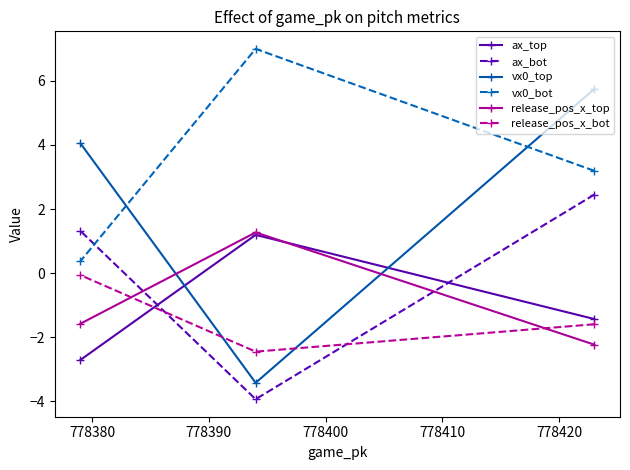

Rank the series by their maximum value, from lowest to highest.

release_pos_x_bot, ax_top, release_pos_x_top, ax_bot, vx0_top, vx0_bot